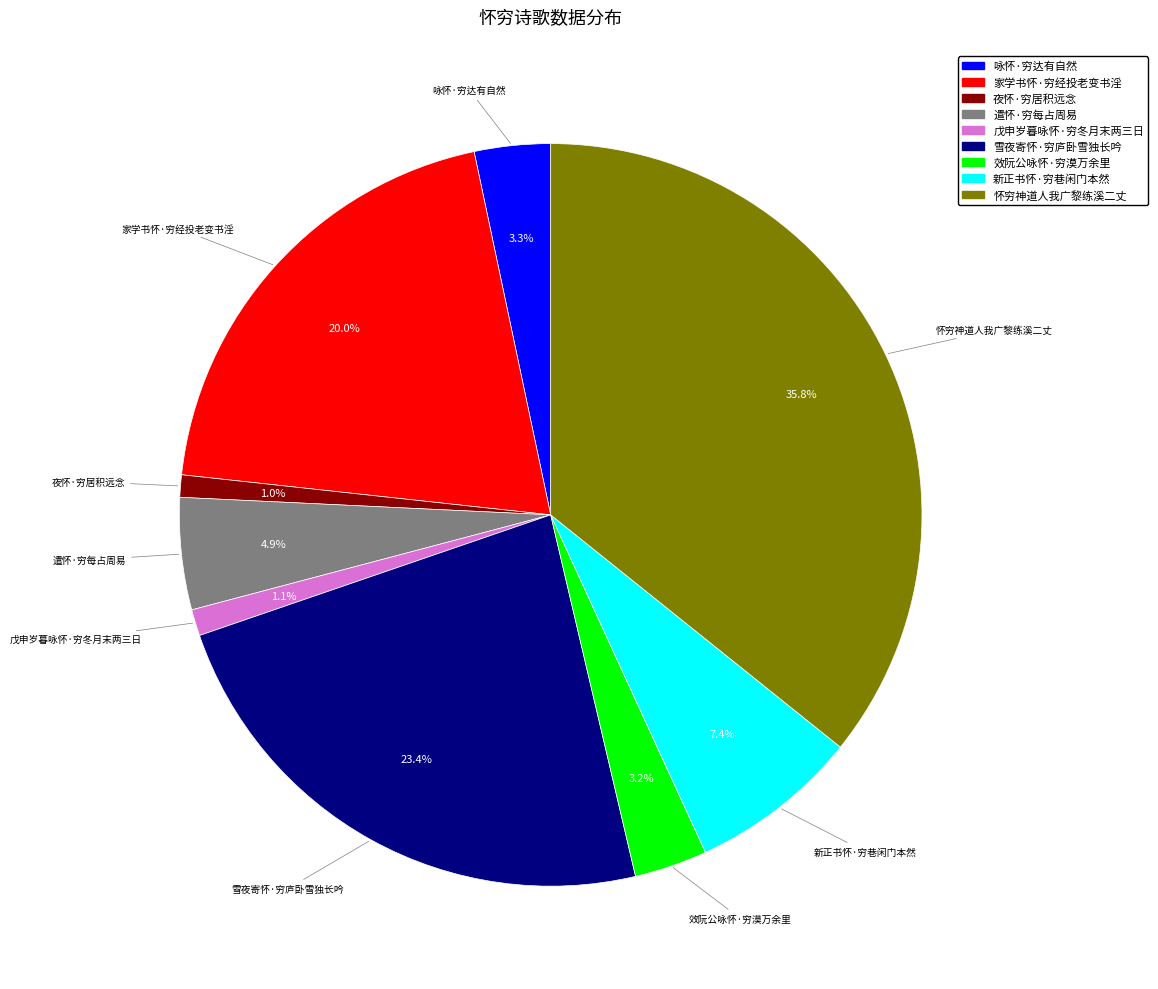

How much of the chart is everything except 雪夜寄怀·穷庐卧雪独长吟?

76.6%